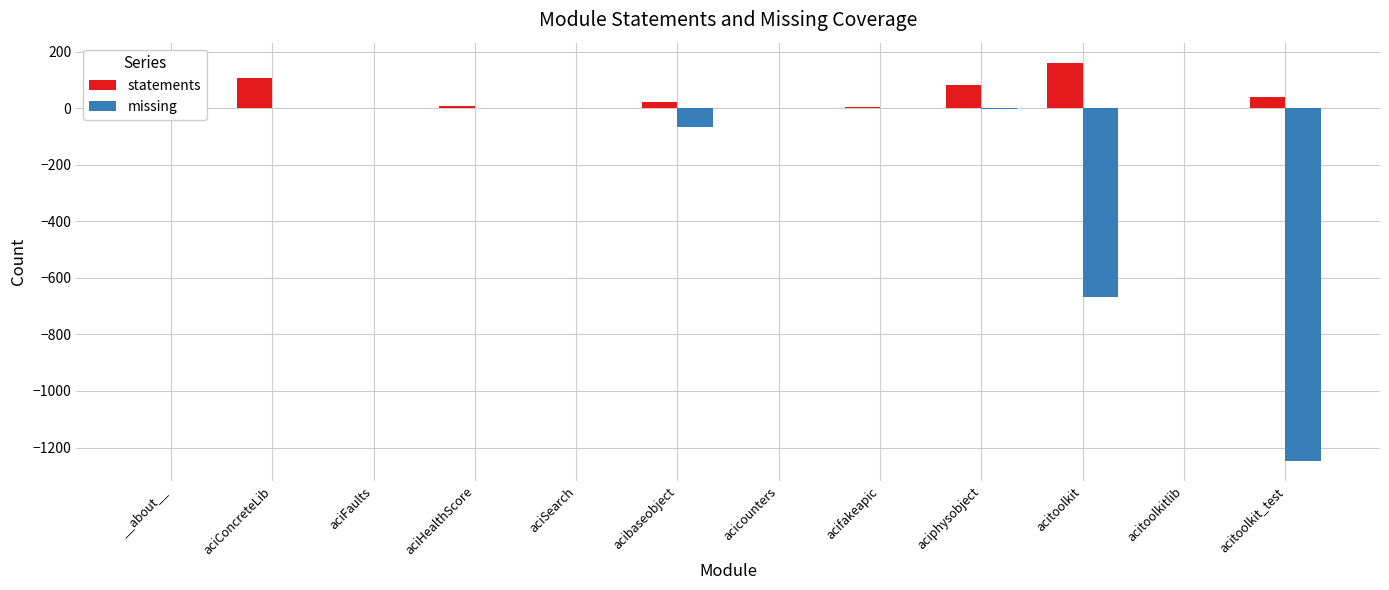

True or false: missing has a value of -1711 at acitoolkit_test.

False